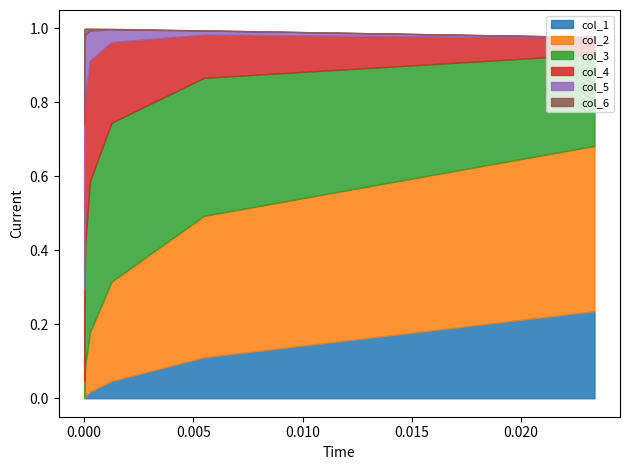

At which category is the sum across all series the highest?

3